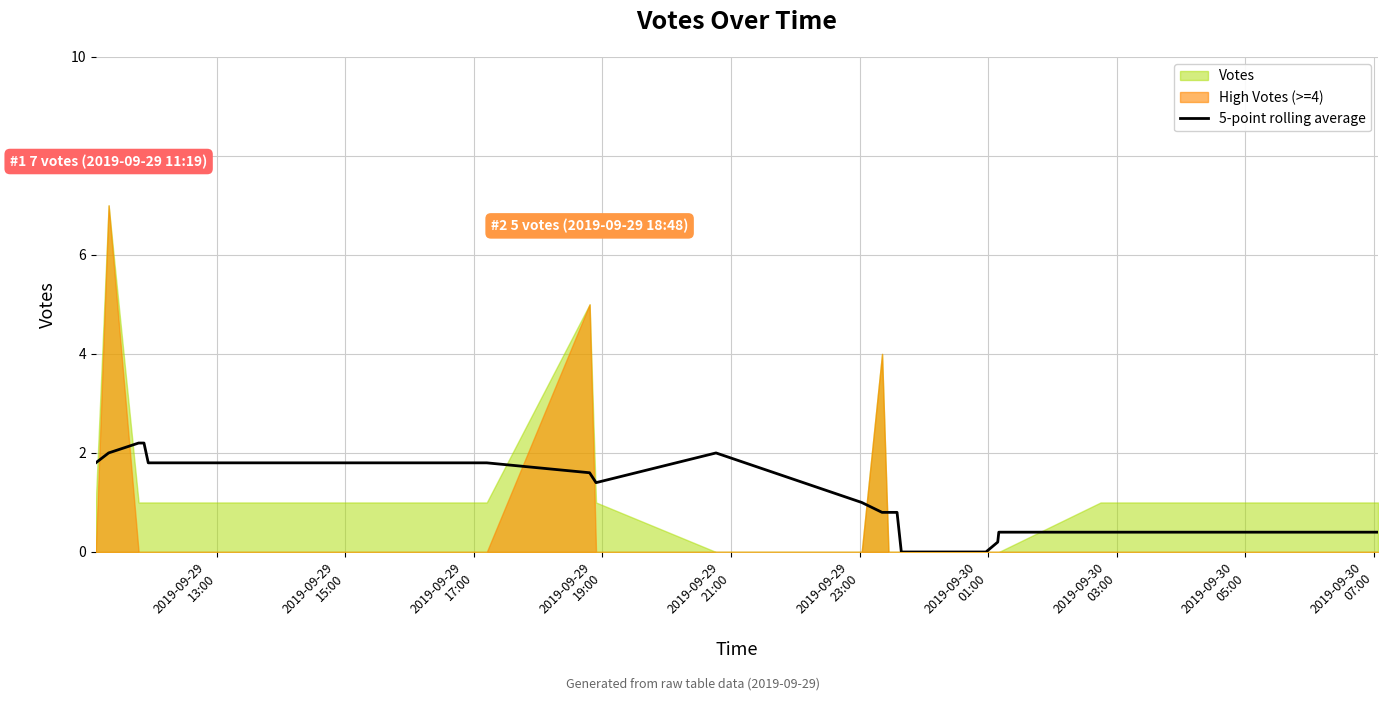

How many data points are above 1?

9